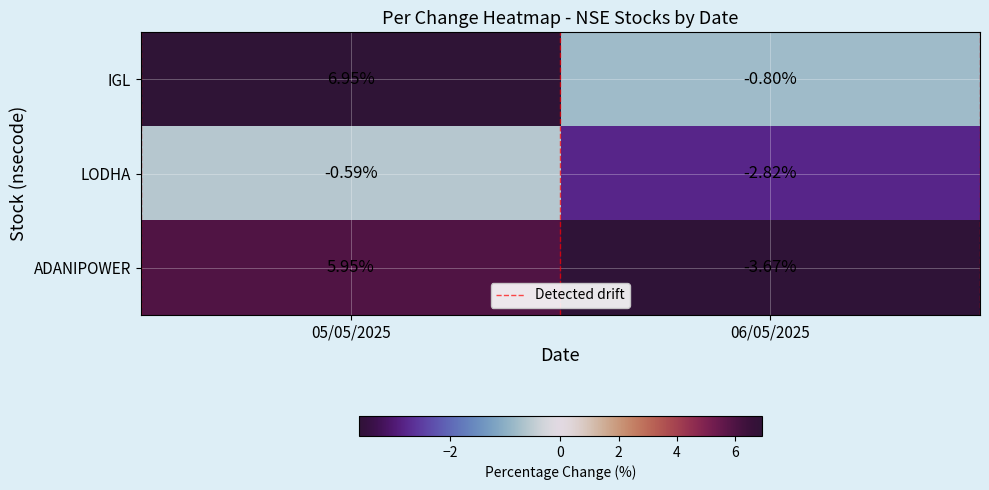

Rank the series by their maximum value, from highest to lowest.

IGL, ADANIPOWER, LODHA